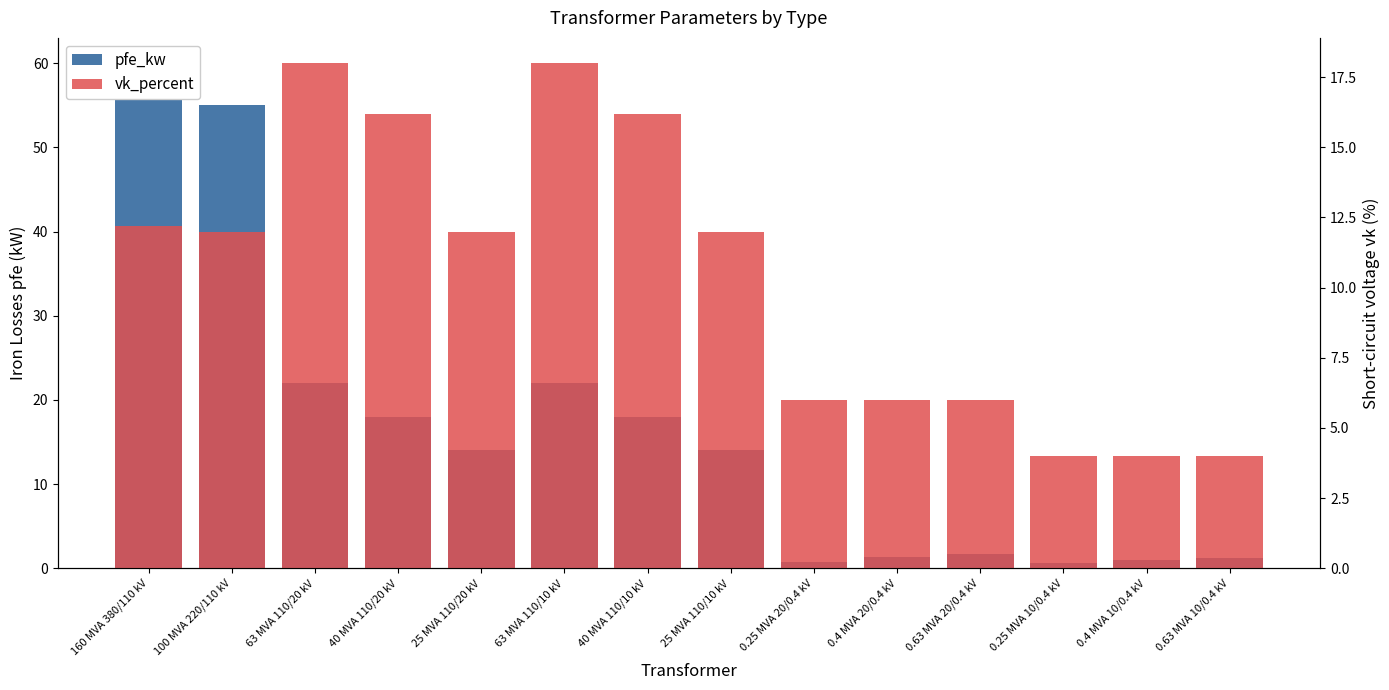

Read the pfe_kw value at 40 MVA 110/10 kV.

18.0